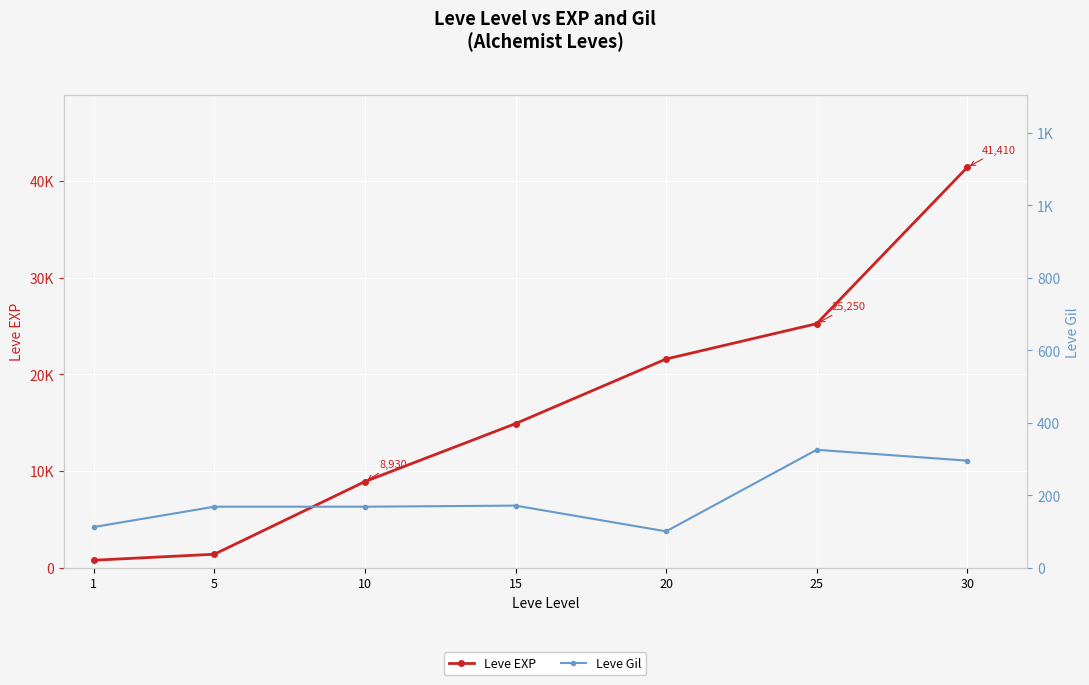

Which series has the largest range (max minus min)?

Leve EXP